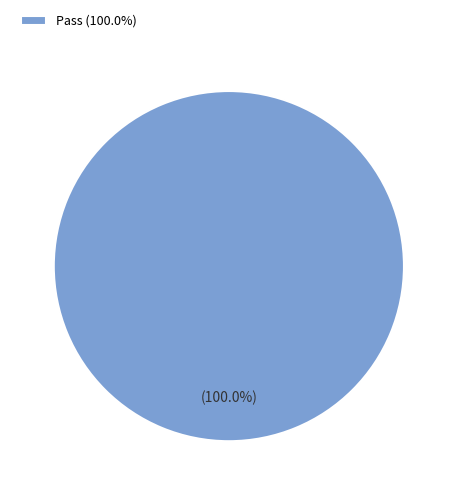

What is the majority slice?

Pass (100.0%)